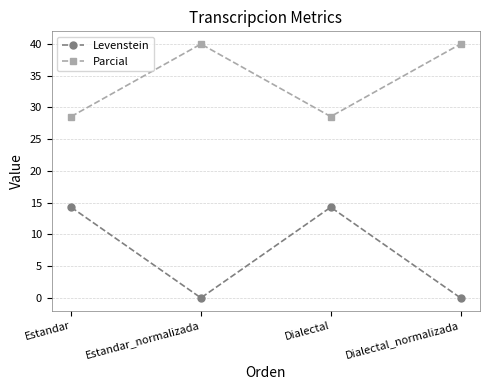

What is the difference between the highest and lowest values at Estandar_normalizada?

40.0